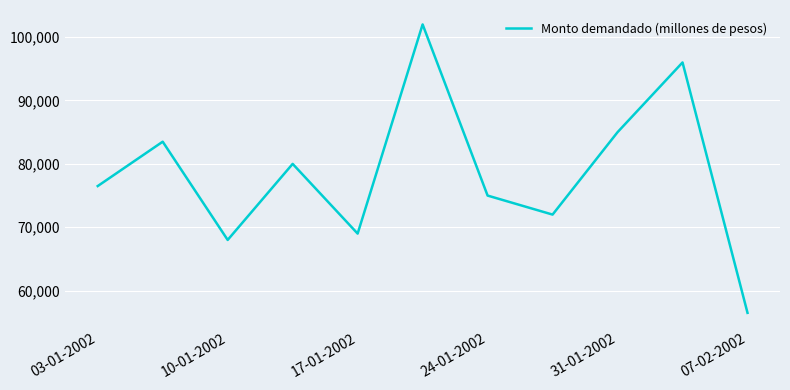

How many interior local peaks (higher than both neighbors) does the data have?

4